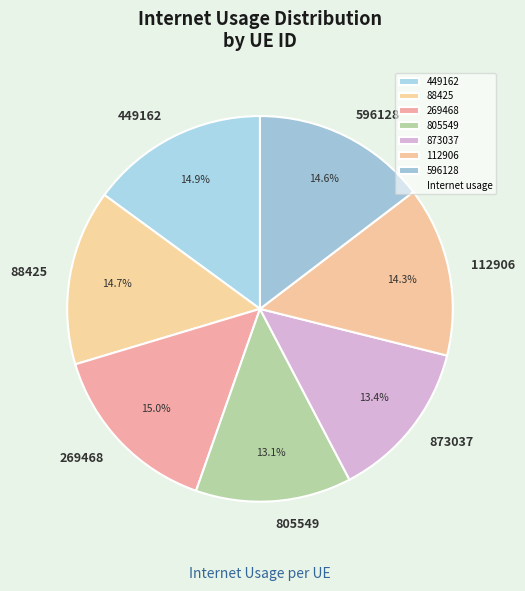

Combined, do 112906 and 805549 account for over 50%?

No